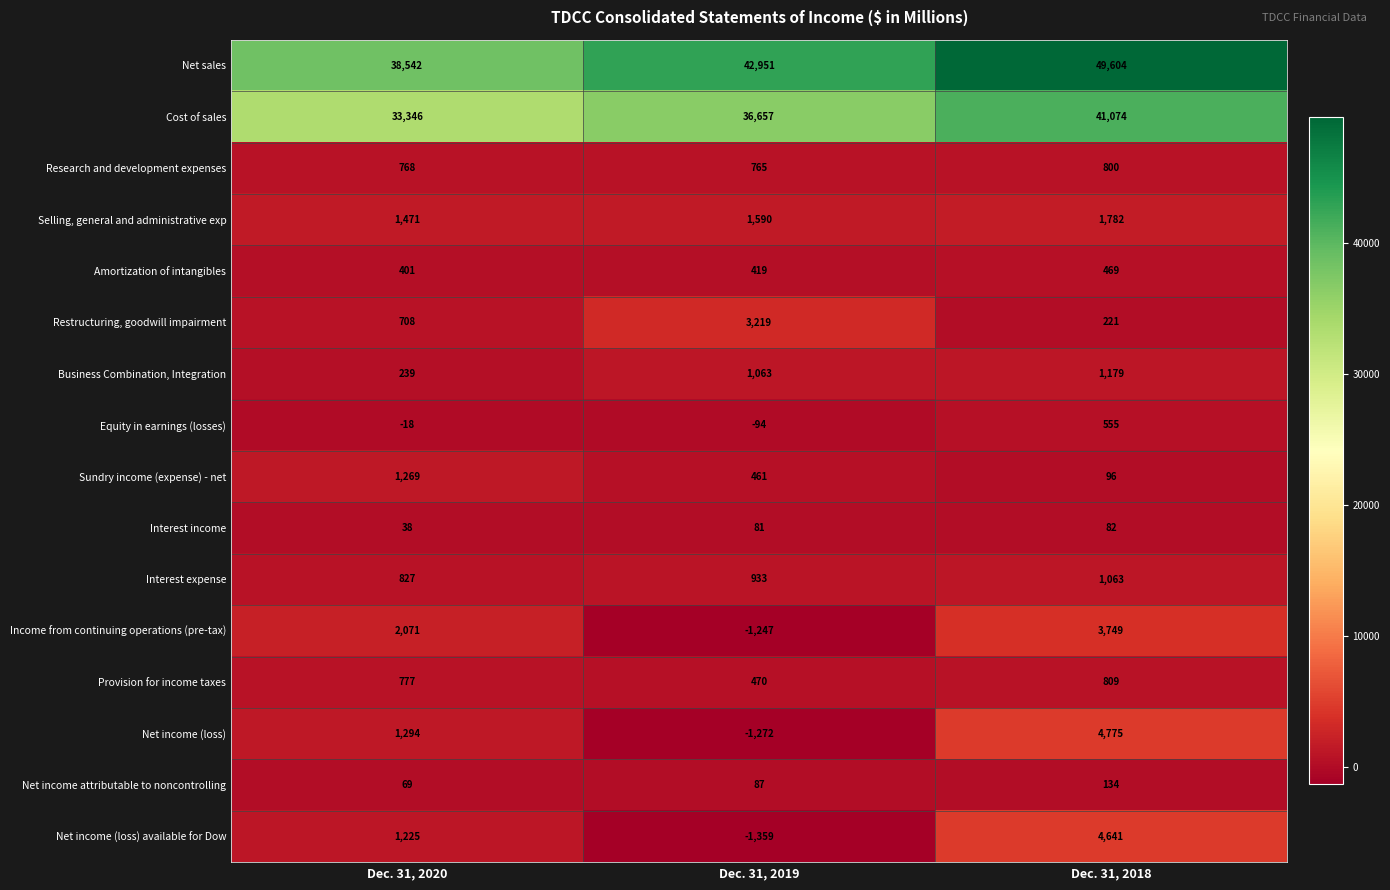

The Amortization of intangibles series shows 419 at Dec. 31, 2019. True or false?

True